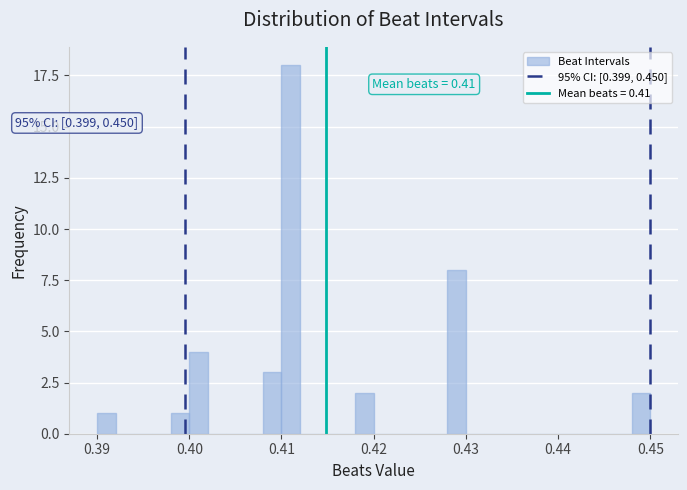

Read against the x-axis, roughly where is the centre of the tallest bar?

0.411